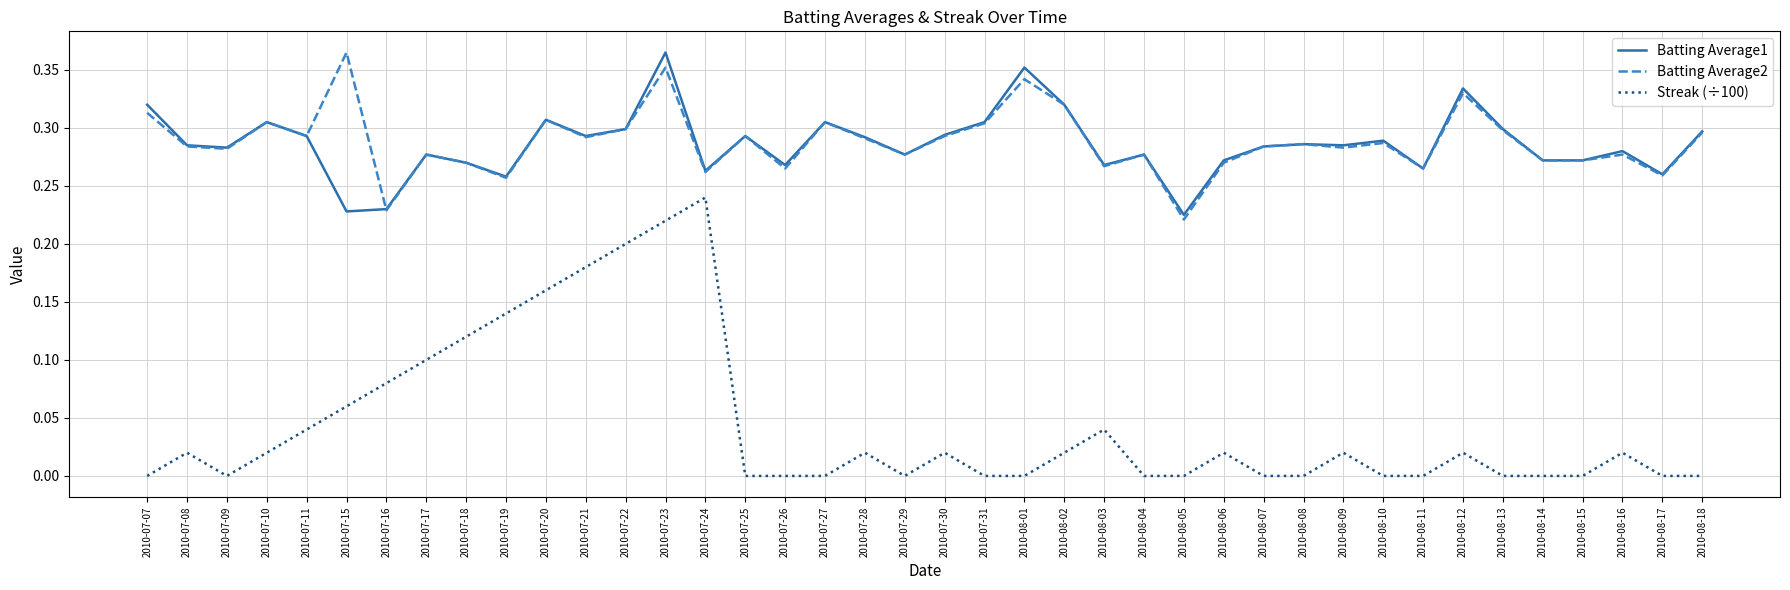

What is the sum of the Batting Average2 values at 2010-08-12 and 2010-07-30?

0.6